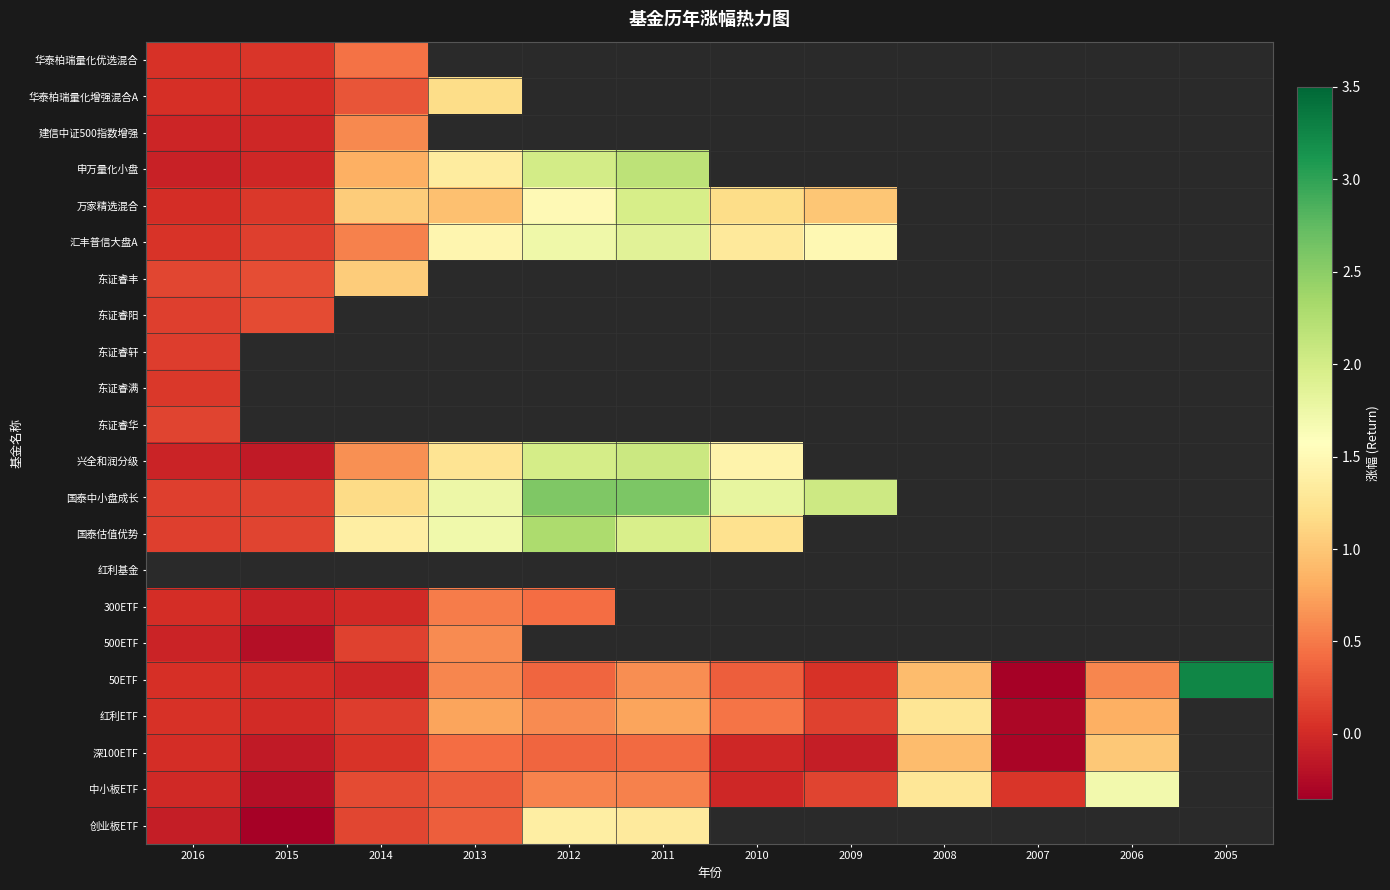

Which series has the largest total across all categories?

50ETF